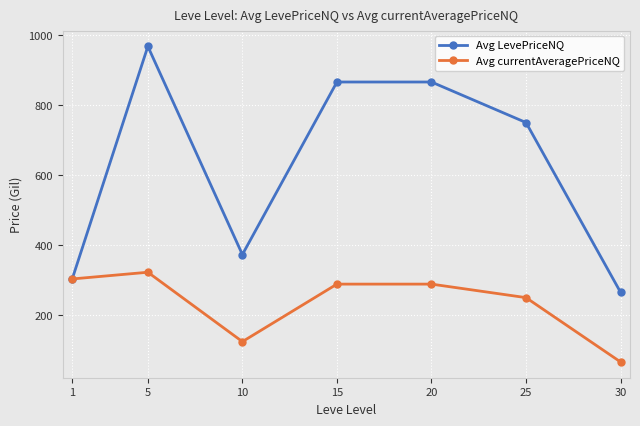

Reading left to right, extract all data points from this chart.

Avg LevePriceNQ: 1=303.3	5=967.5	10=373.0	15=865.8	20=865.8	25=750.0	30=265.3
Avg currentAveragePriceNQ: 1=303.3	5=322.5	10=124.3	15=288.6	20=288.6	25=250.0	30=66.3